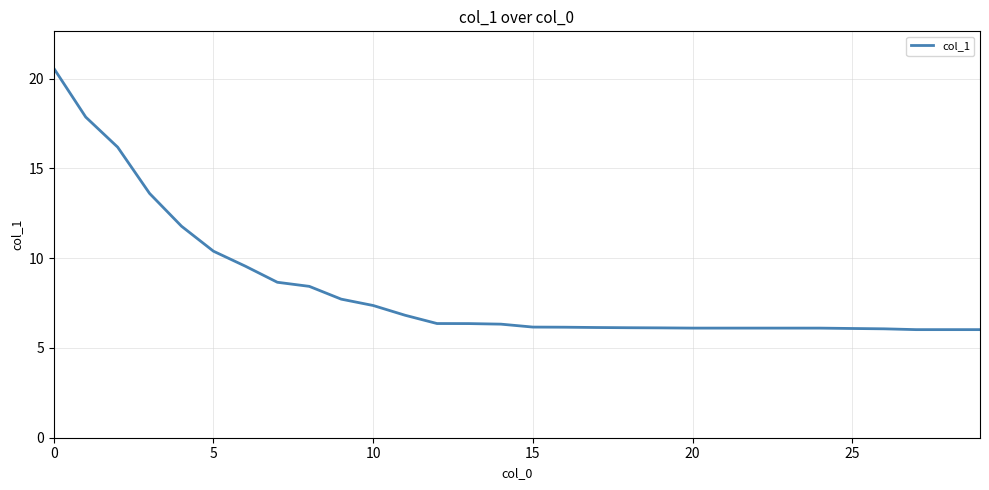

What is the difference between the maximum and minimum values?

14.6